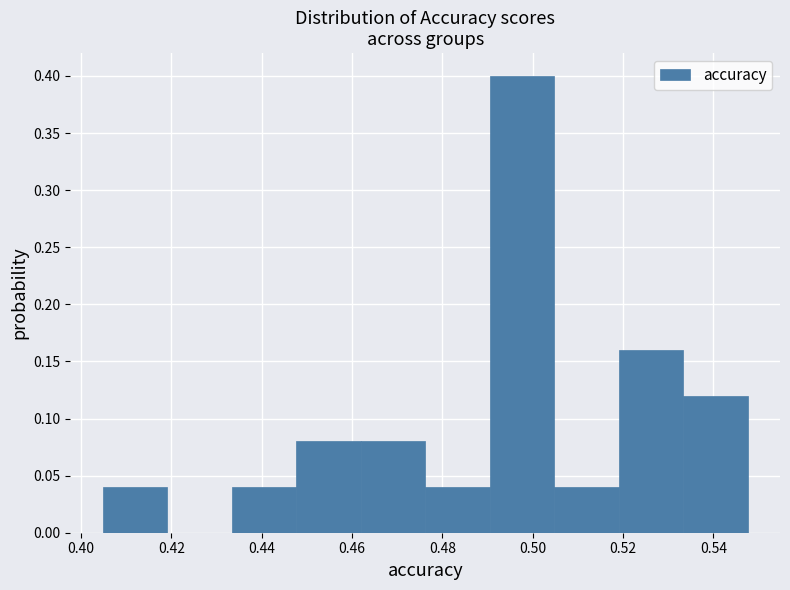

Reading left to right, transcribe this chart: for each bar, give the range it covers on the x-axis and its height. Neither the bar edges nor the heights are printed on the chart, so give them approximately, as read against the axes.

0.404 to 0.420: 0.04
0.420 to 0.434: 0
0.434 to 0.448: 0.04
0.448 to 0.462: 0.08
0.462 to 0.476: 0.08
0.476 to 0.490: 0.04
0.490 to 0.504: 0.40
0.504 to 0.520: 0.04
0.520 to 0.534: 0.16
0.534 to 0.548: 0.12